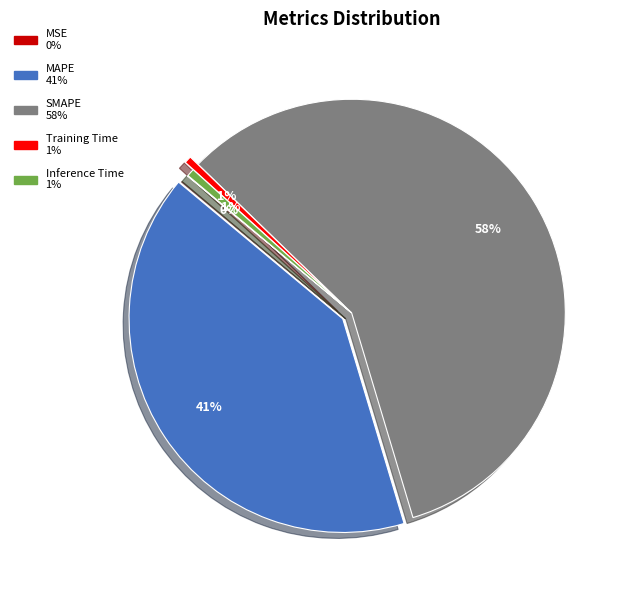

Is there any slice that represents more than half of the pie?

Yes